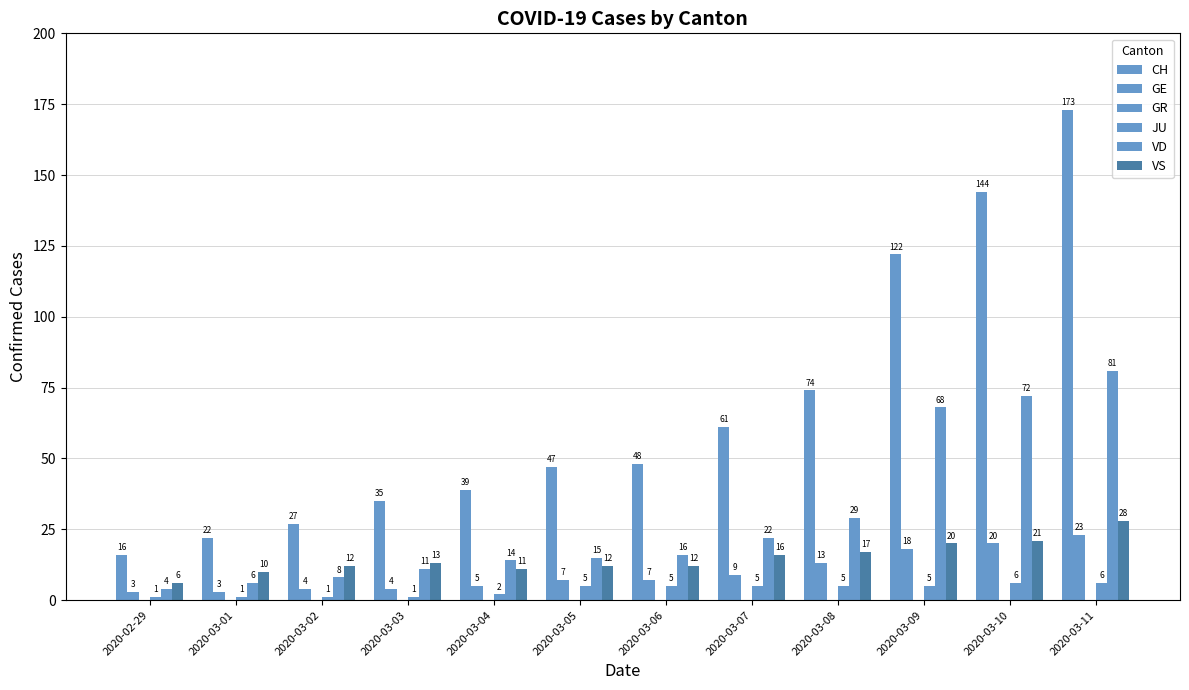

Rank the categories by VD value from highest to lowest.

2020-03-11, 2020-03-10, 2020-03-09, 2020-03-08, 2020-03-07, 2020-03-06, 2020-03-05, 2020-03-04, 2020-03-03, 2020-03-02, 2020-03-01, 2020-02-29